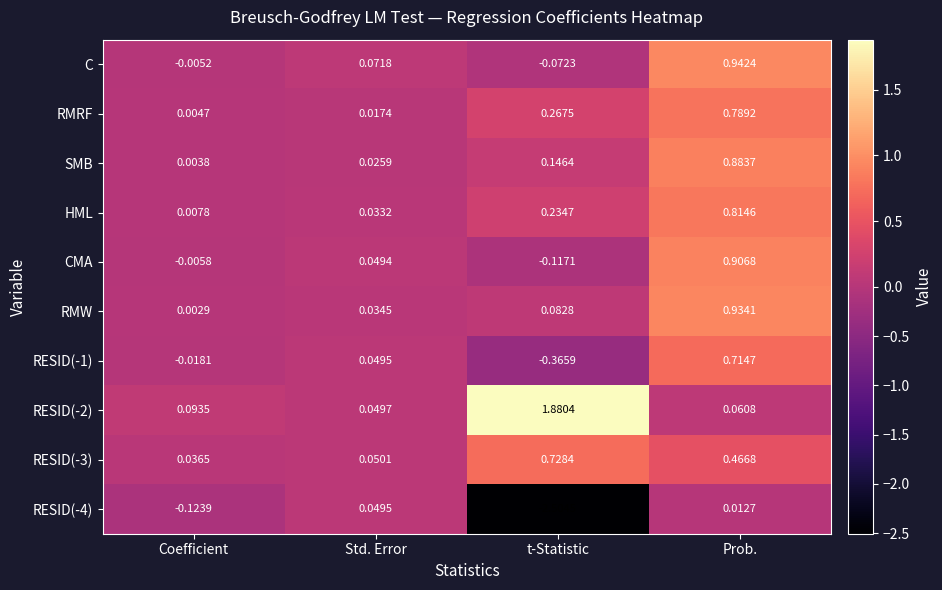

At which category is the sum across all series the highest?

Prob.